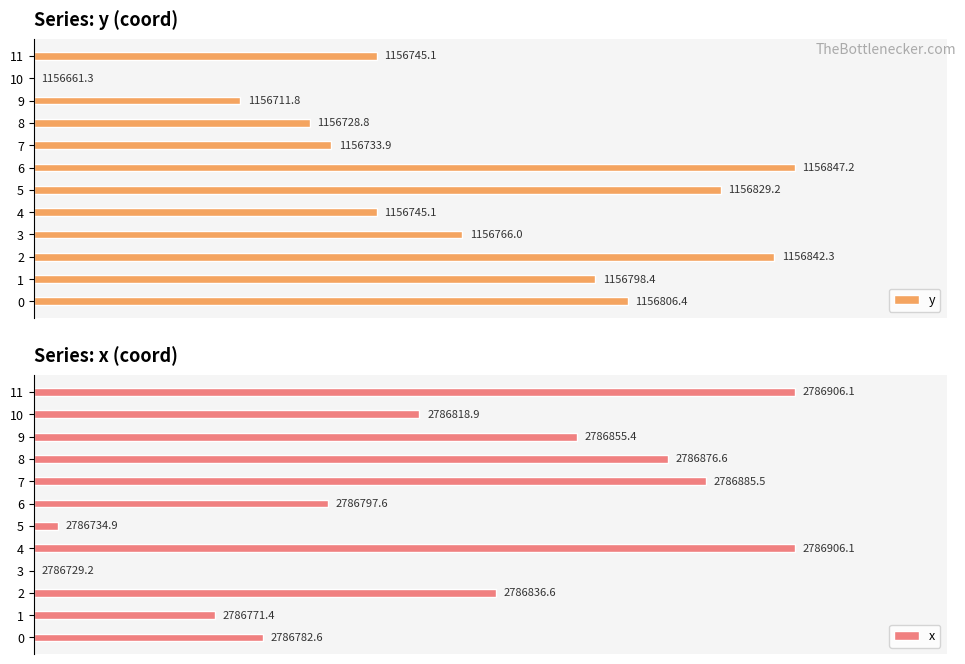

Which series has the widest spread of values?

y